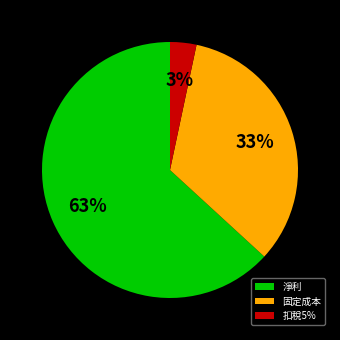

To the nearest percent, what is the combined percentage of 淨利 and 固定成本?

97%